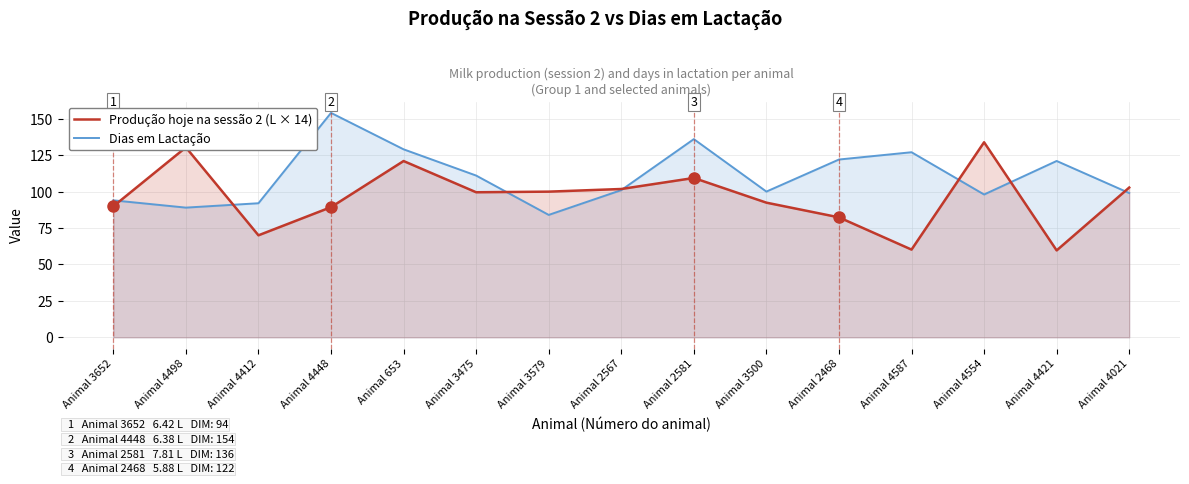

How many intersections are there between Produção hoje na sessão 2 (L × 14) and Dias em Lactação?

7